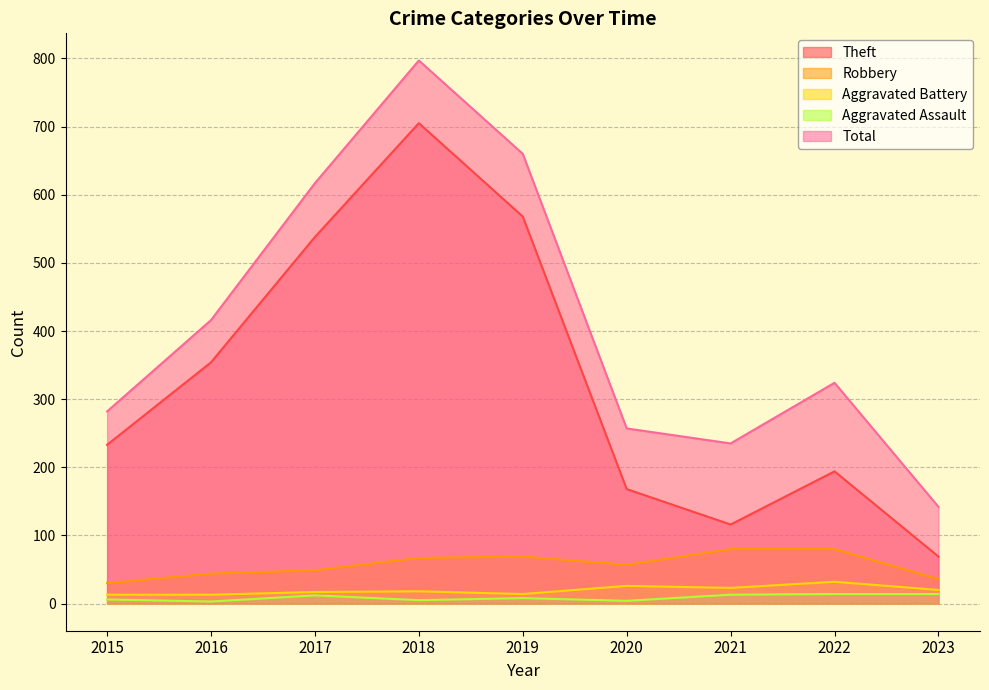

True or false: Total has more than 0 points higher than both neighbors.

True